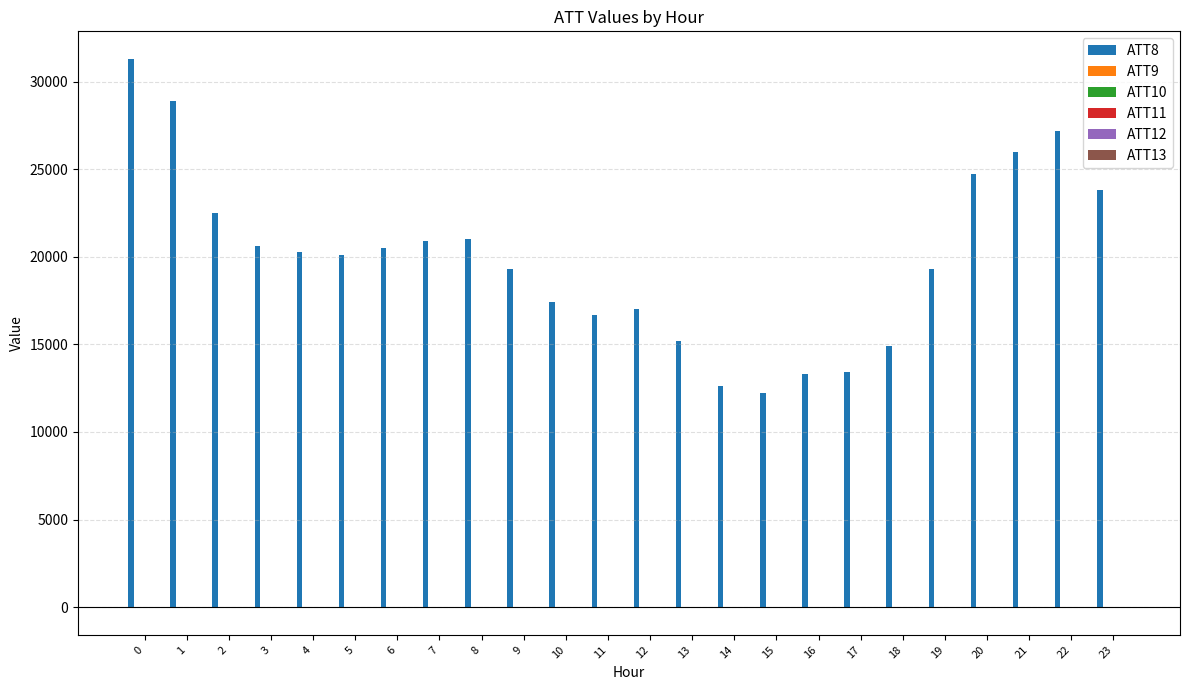

Does the chart contain stacked bars?

No